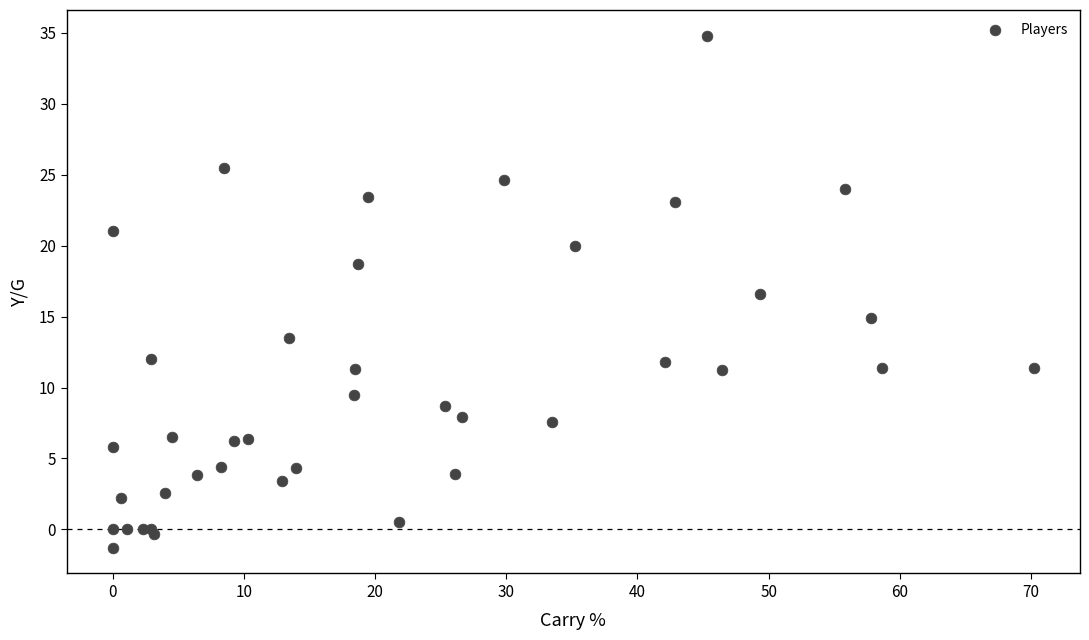

What Y value in the scatter plot is closest to 16?

16.6